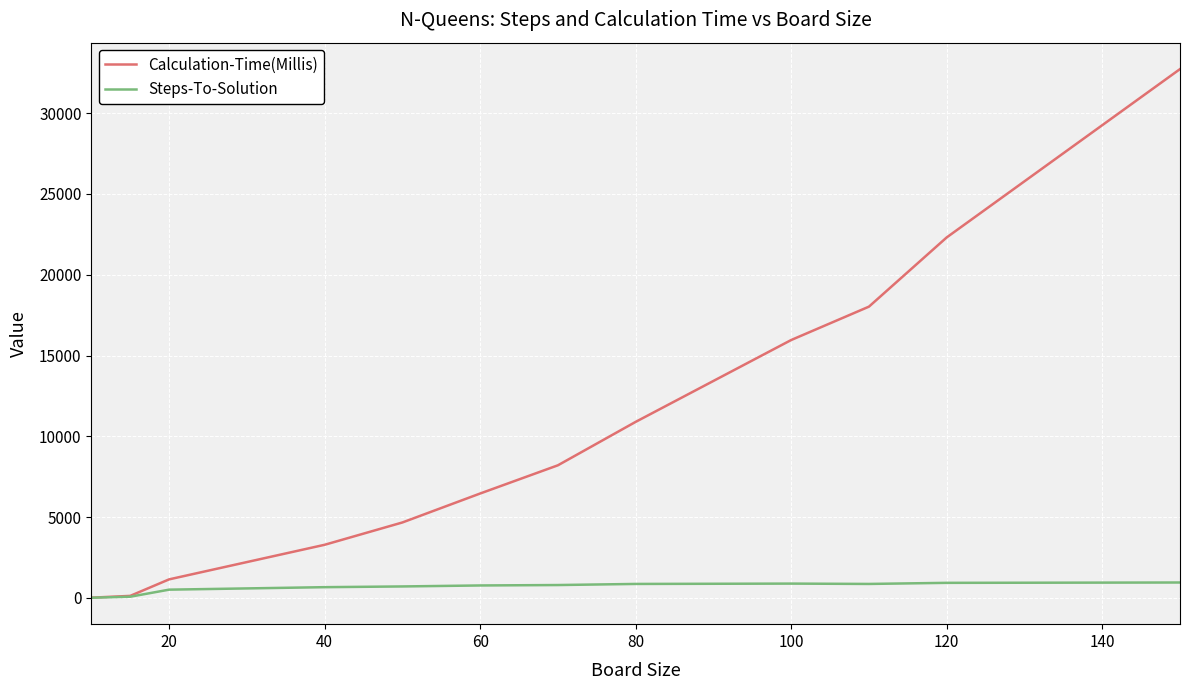

List the series in order of their peak value, lowest first.

Steps-To-Solution, Calculation-Time(Millis)